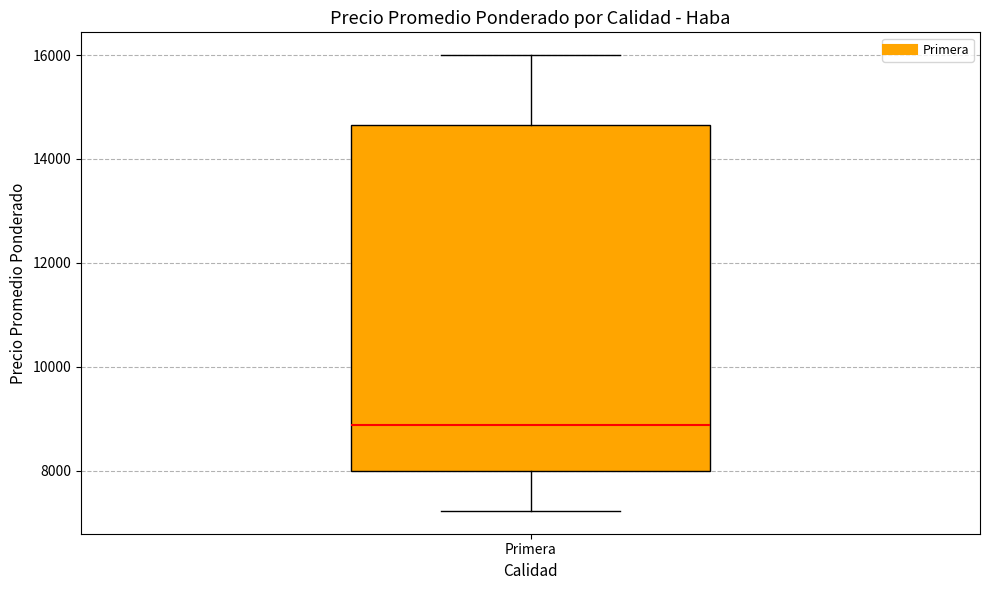

Transcribe this box plot: give where the median line is, the range the box spans, and where the two whiskers end, as read against the y-axis. The values are not printed on the chart, so give them approximately, as read against the axis.

median 8800, box 8000 to 14600, whiskers 7200 to 16000